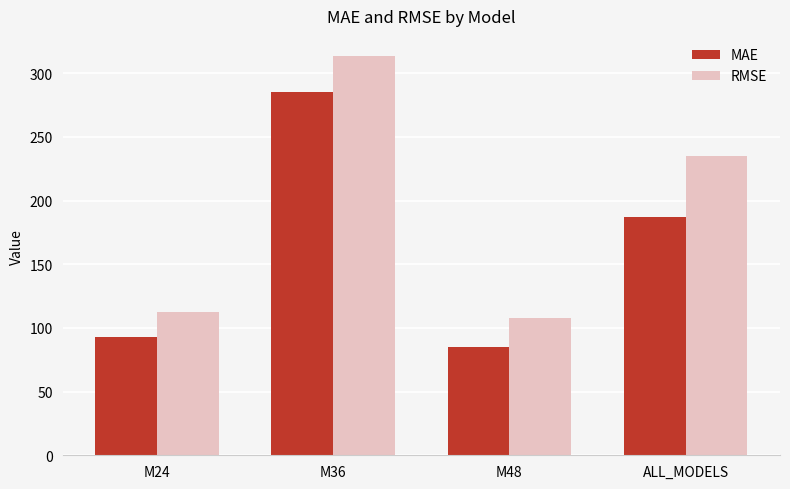

At which label is MAE closest to 185?

ALL_MODELS